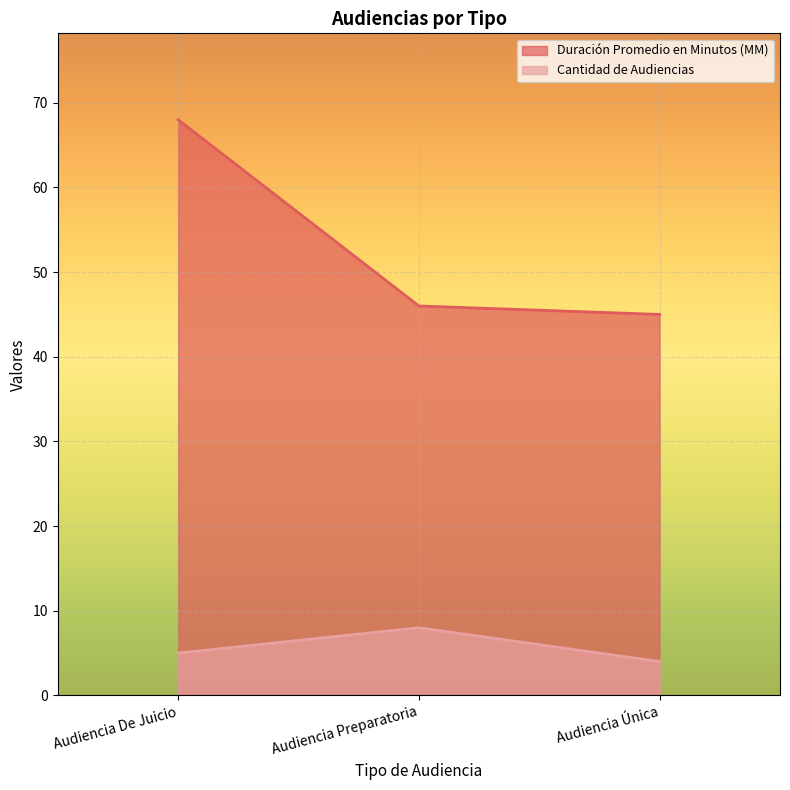

Reading left to right, list all the values displayed in this chart.

Duración Promedio en Minutos (MM): 68	46	45
Cantidad de Audiencias: 5	8	4